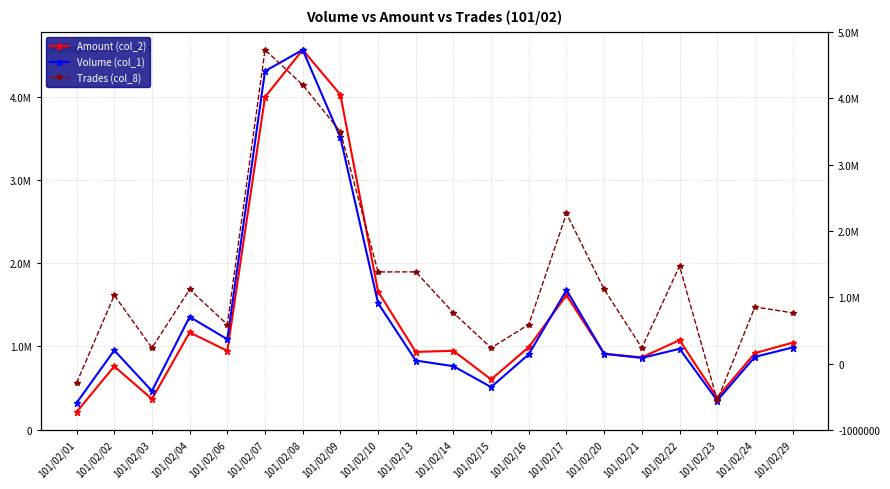

What is the value of the Amount (col_2) point at the 14th from the left?

1615500.0